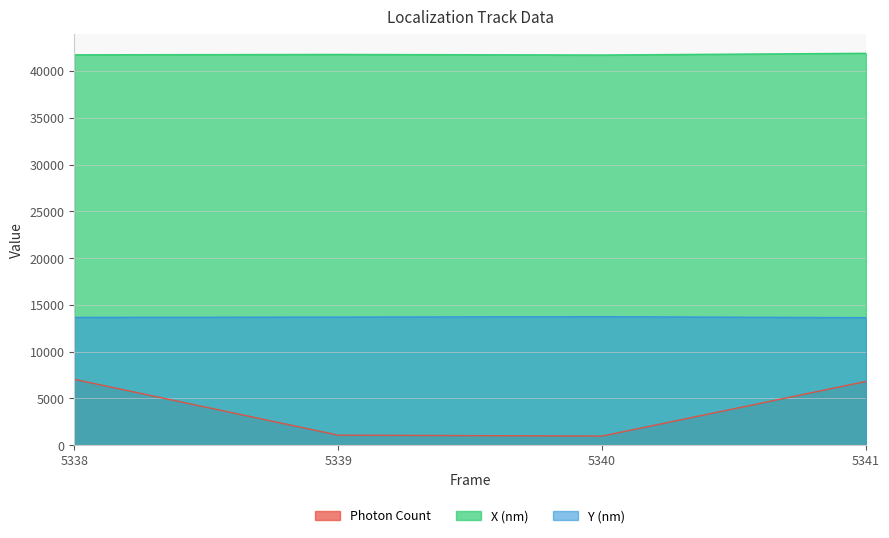

What are all the series names shown in the legend?

Photon Count, X (nm), Y (nm)